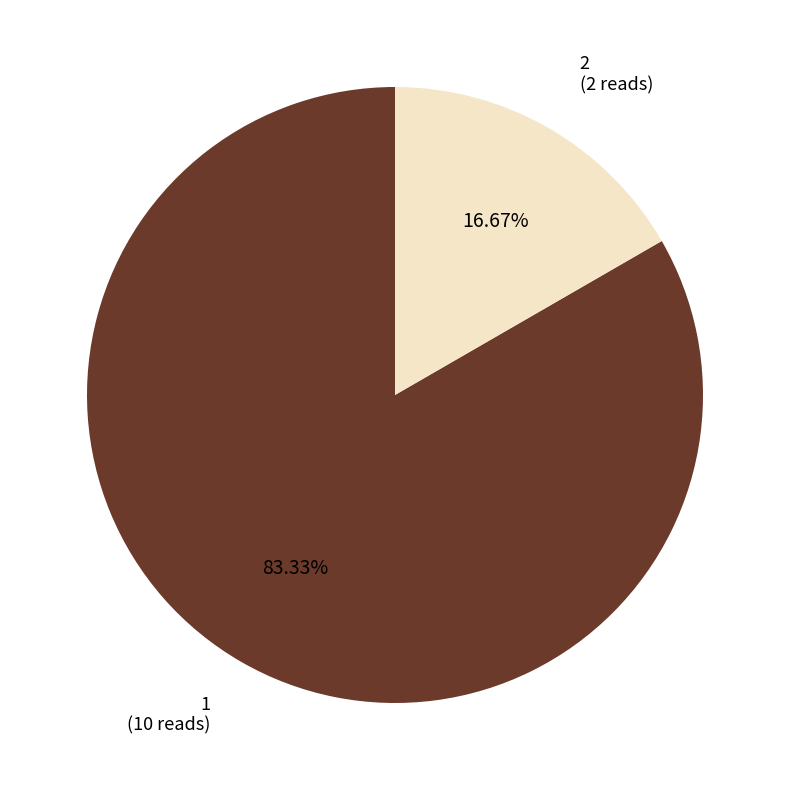

To the nearest percent, what is the average slice percentage?

50%